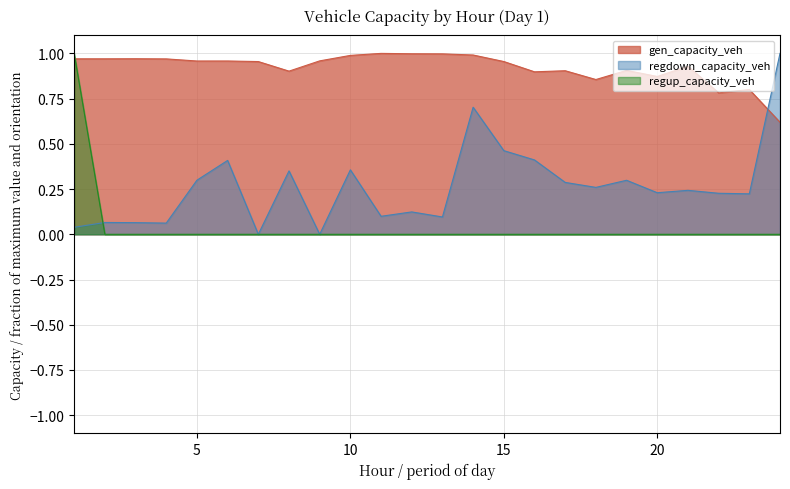

What is the maximum value for gen_capacity_veh?

1.0